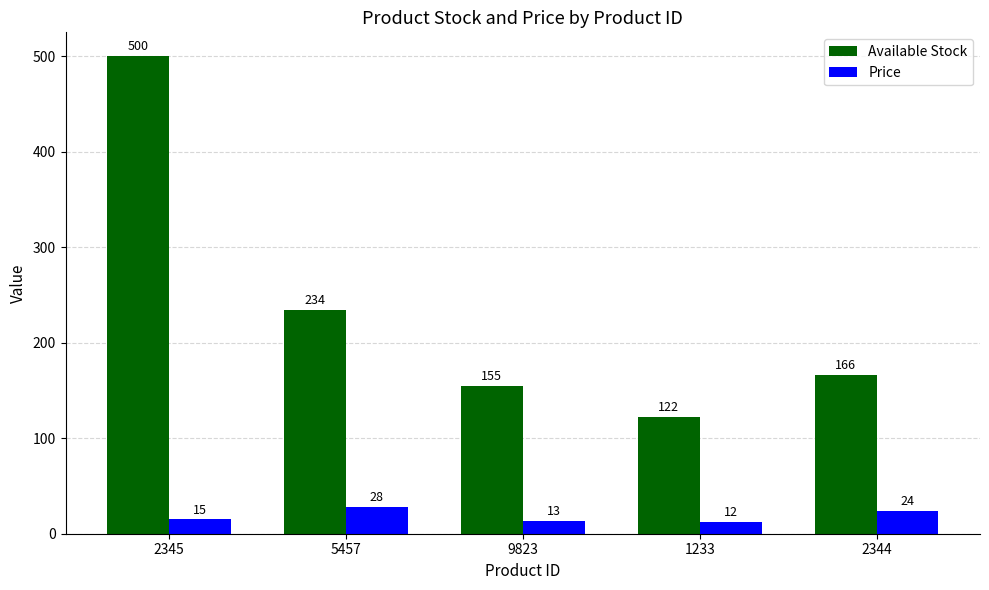

Reading left to right, list all the values displayed in this chart.

Available Stock: 2345=500	5457=234	9823=155	1233=122	2344=166
Price: 2345=15	5457=28	9823=13	1233=12	2344=24